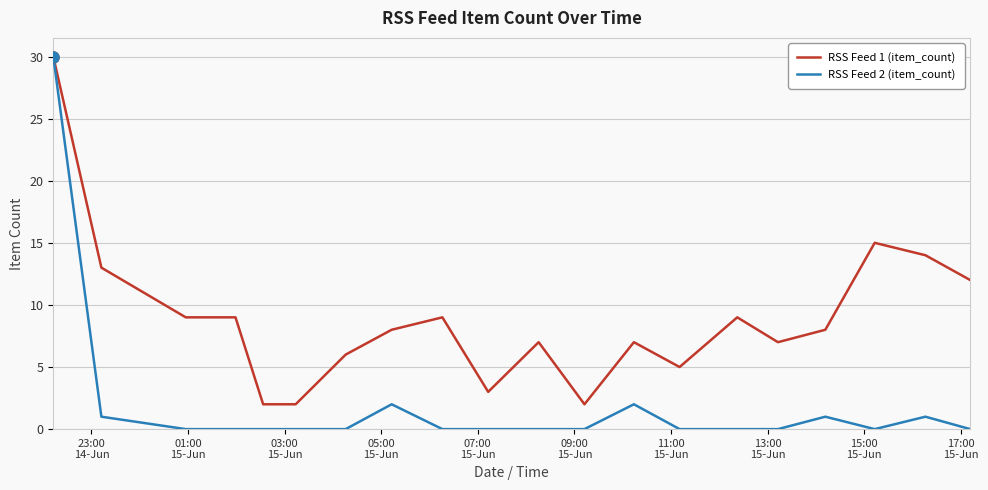

Reading right to left, what are all the values shown in this chart?

RSS Feed 1 (item_count): 12	14	15	8	7	9	5	7	2	7	3	9	8	6	2	2	9	9	13	30
RSS Feed 2 (item_count): 0	1	0	1	0	0	0	2	0	0	0	0	2	0	0	0	0	0	1	30